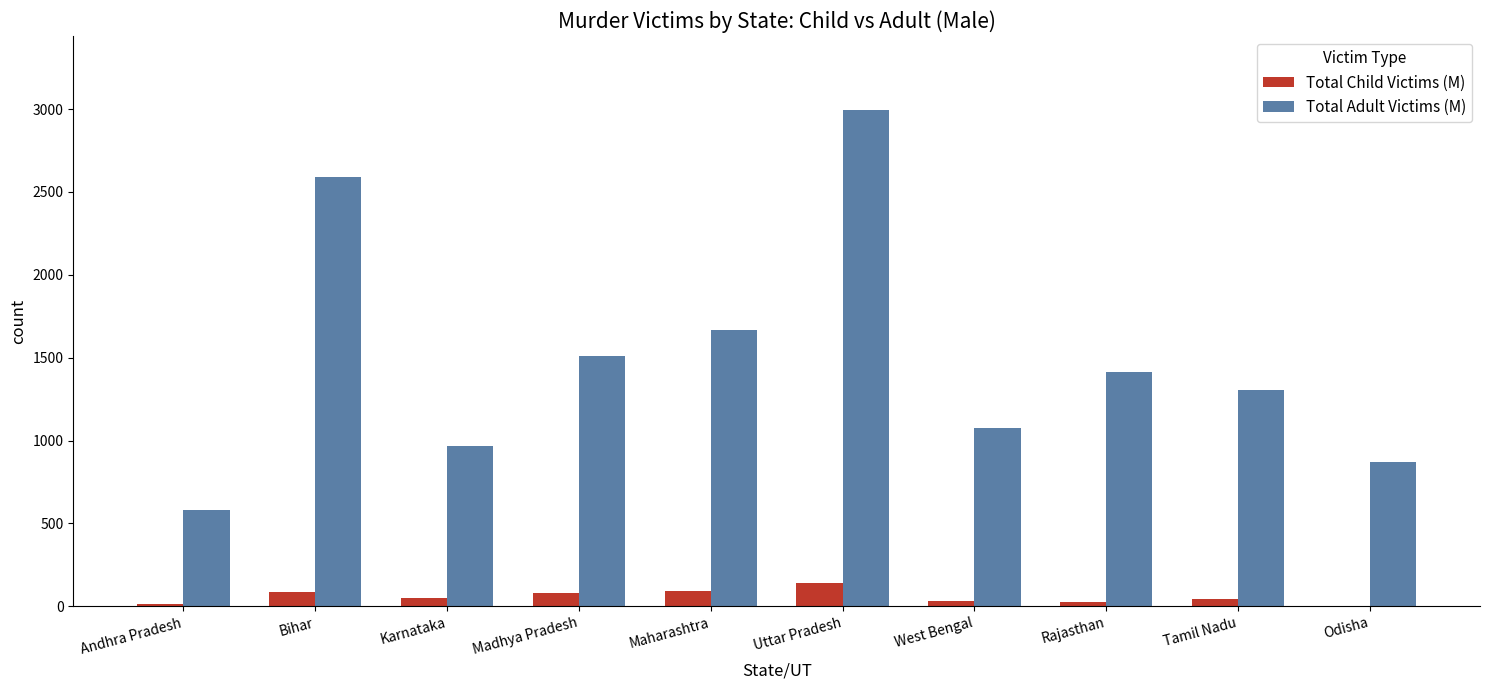

What is the sum of the Total Adult Victims (M) values at Andhra Pradesh and West Bengal?

1656